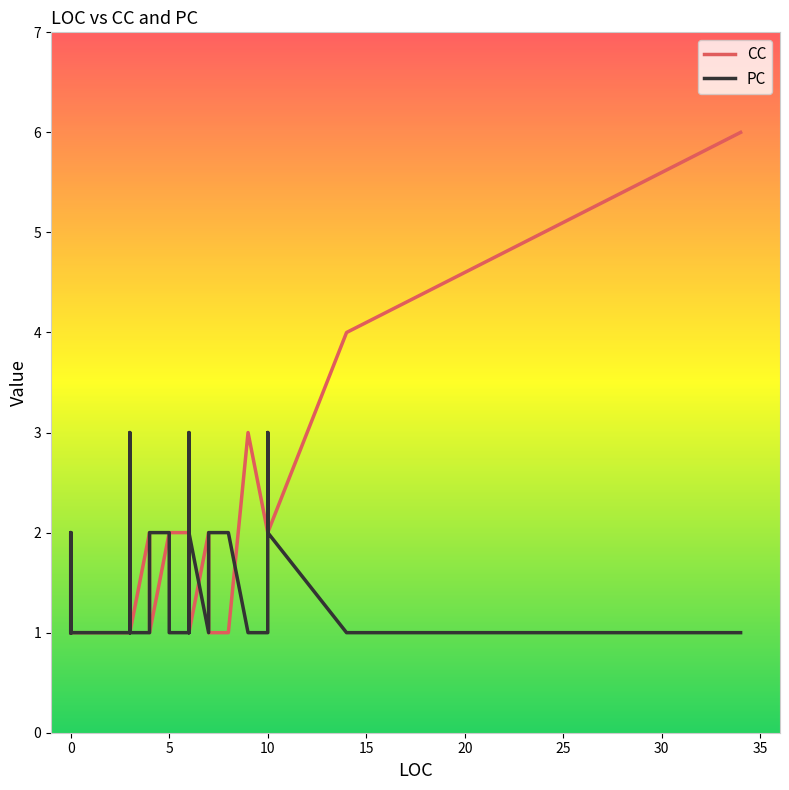

How many data points does each series have?

40